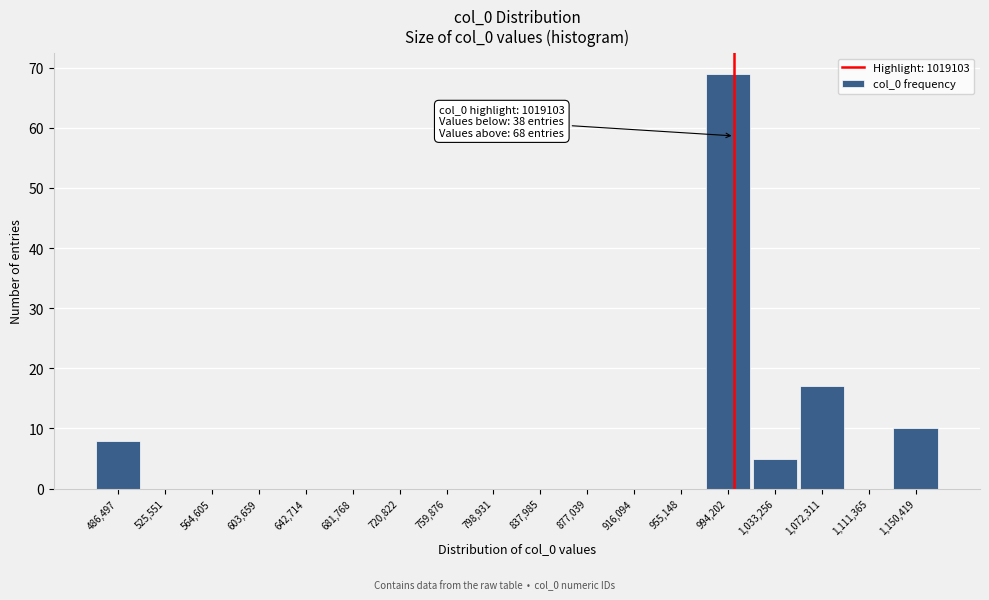

Reading left to right, list all the values displayed in this chart.

486,497=8	525,551=0	564,605=0	603,659=0	642,714=0	681,768=0	720,822=0	759,876=0	798,931=0	837,985=0	877,039=0	916,094=0	955,148=0	994,202=69	1,033,256=5	1,072,311=17	1,111,365=0	1,150,419=10